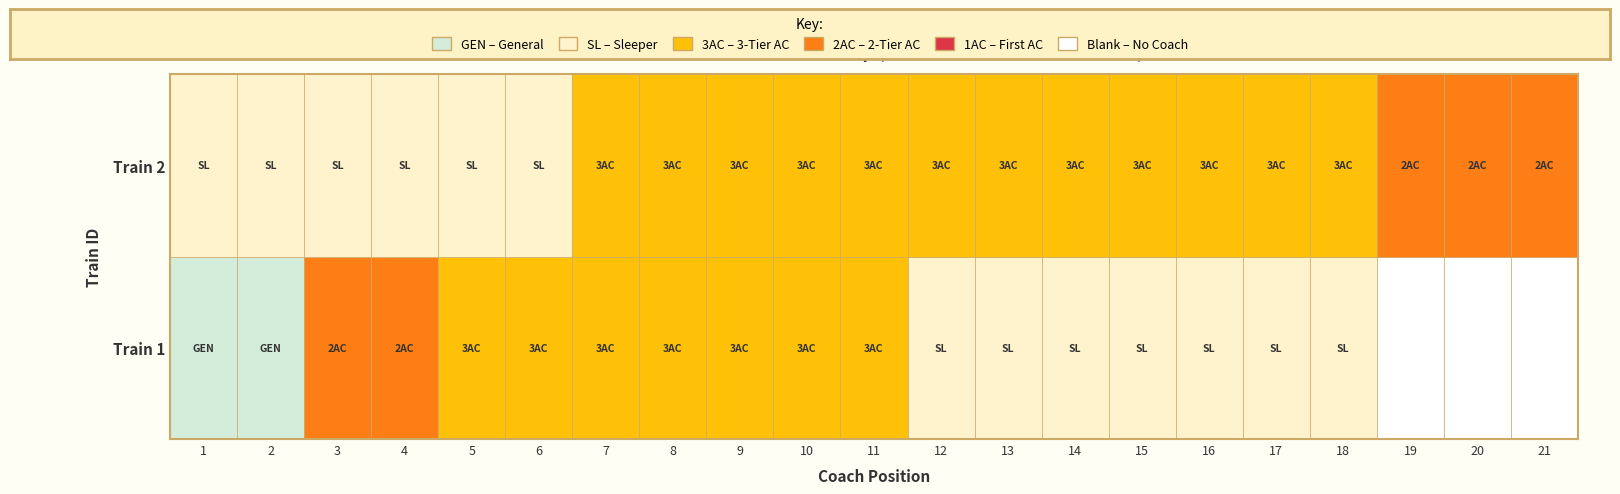

At which category is the sum across all series the highest?

18